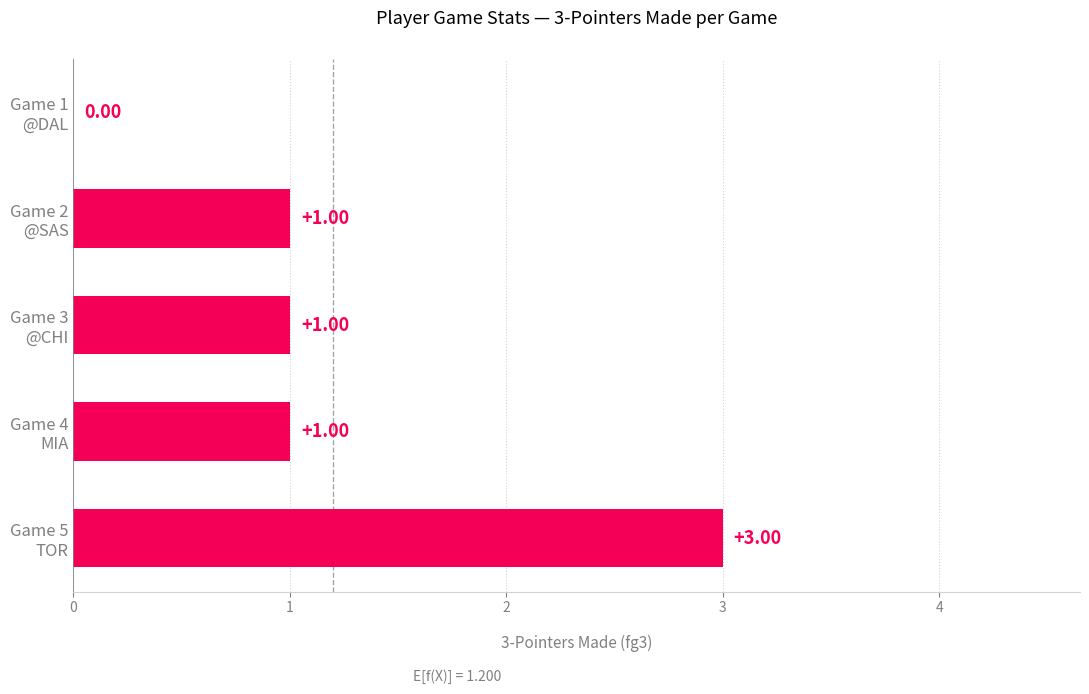

Are the bars horizontal?

Yes